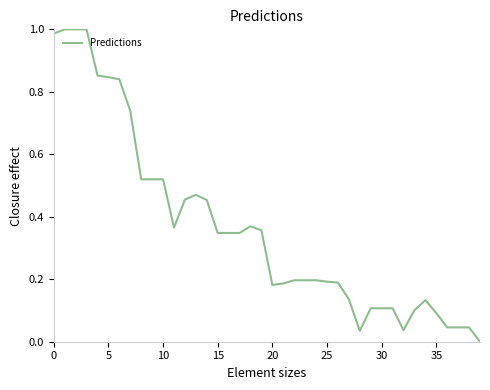

Which label corresponds to the smallest value in the chart?

39